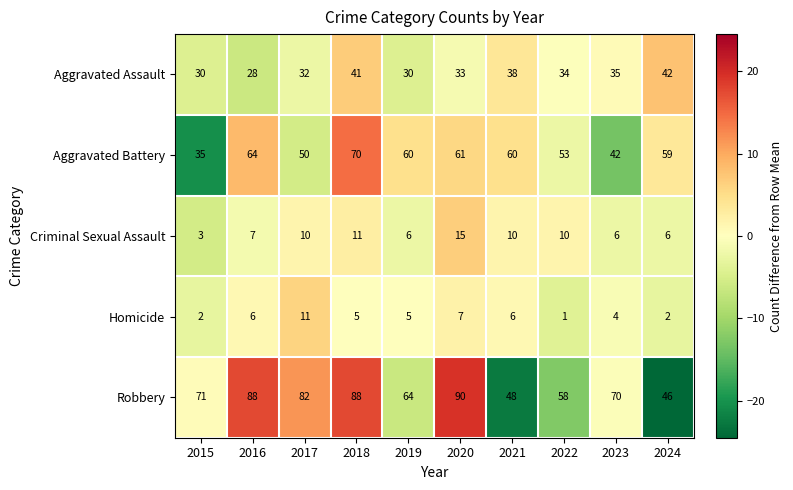

At 2016, list the series in order from largest to smallest.

Robbery, Aggravated Battery, Aggravated Assault, Criminal Sexual Assault, Homicide